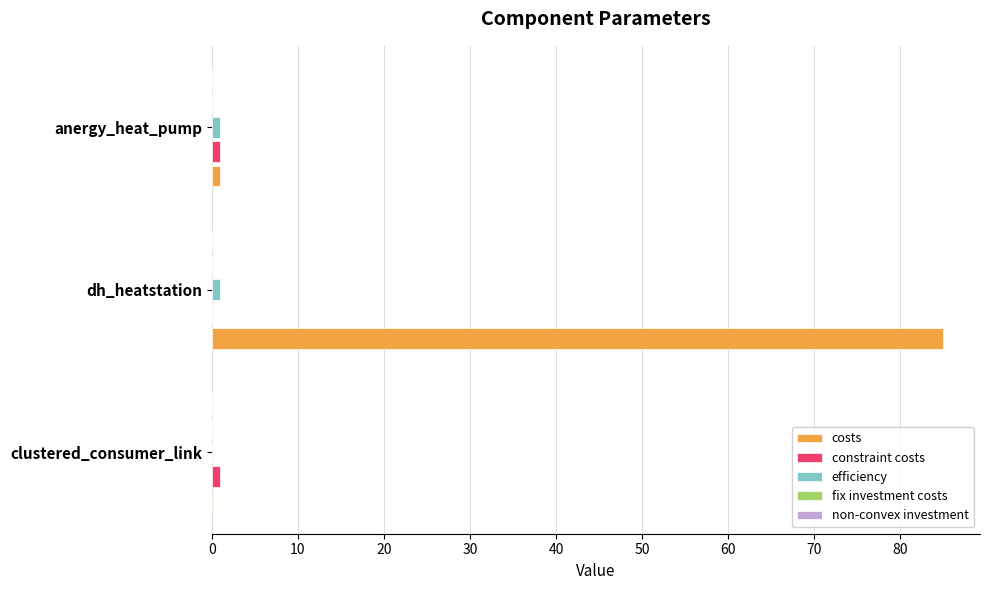

The costs series shows 22.4 at dh_heatstation. True or false?

False